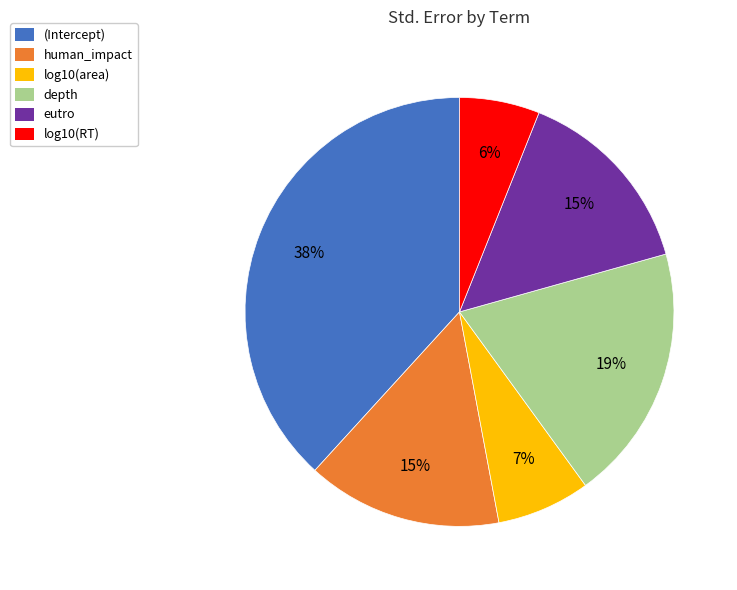

What is the smallest slice in the pie chart?

log10(RT)